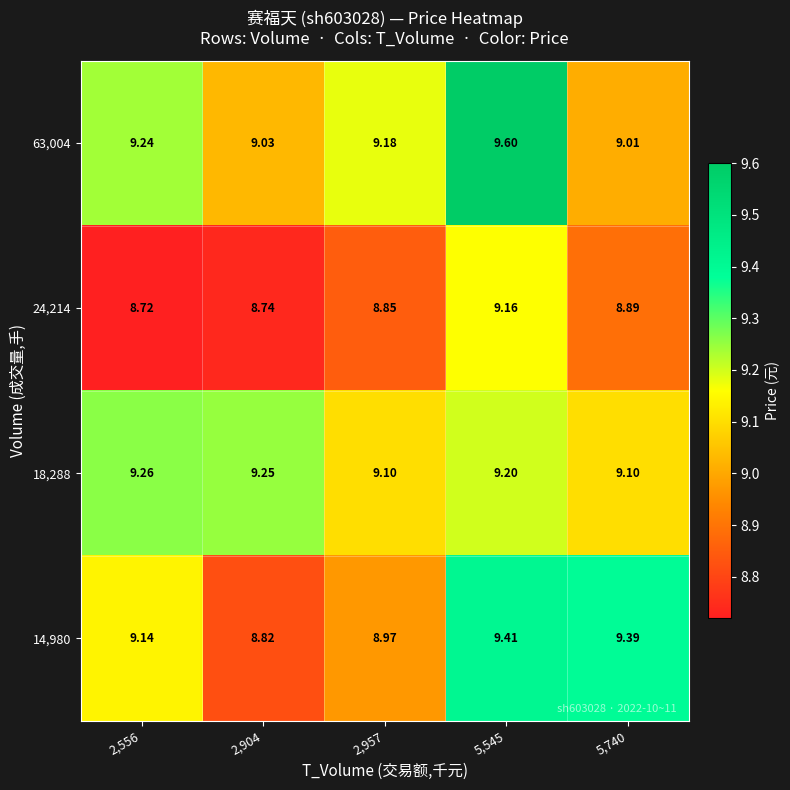

What is the total value across all series at 5,545?

37.4